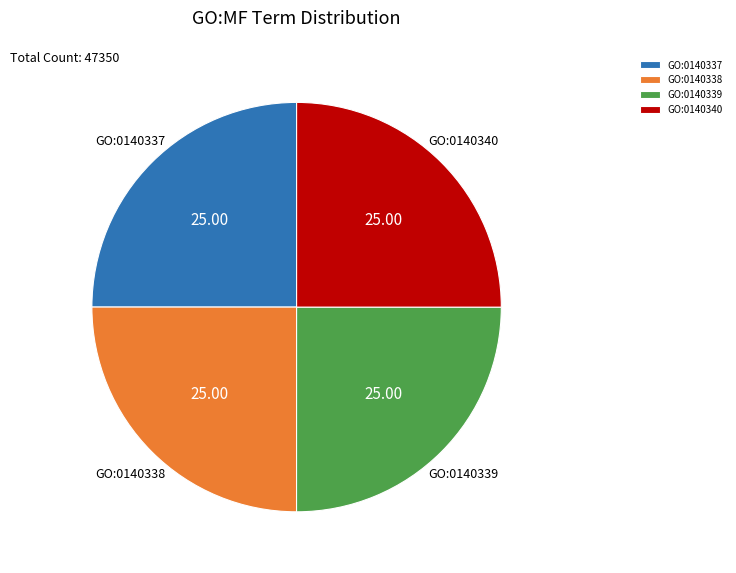

Approximately how many times larger is the value at GO:0140339 compared to GO:0140337?

1.0